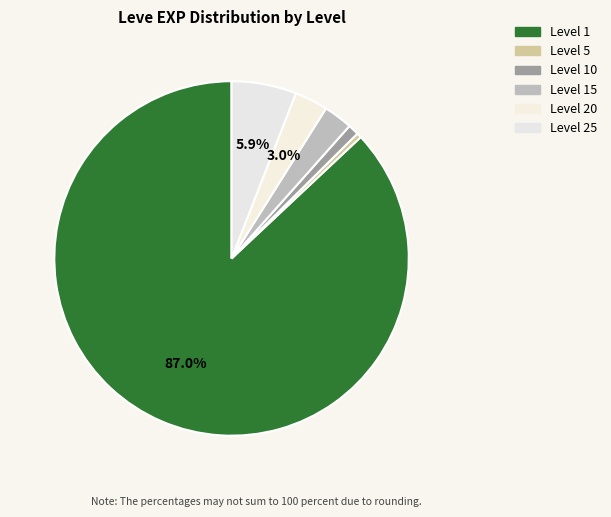

Which slice is the largest?

Level 1